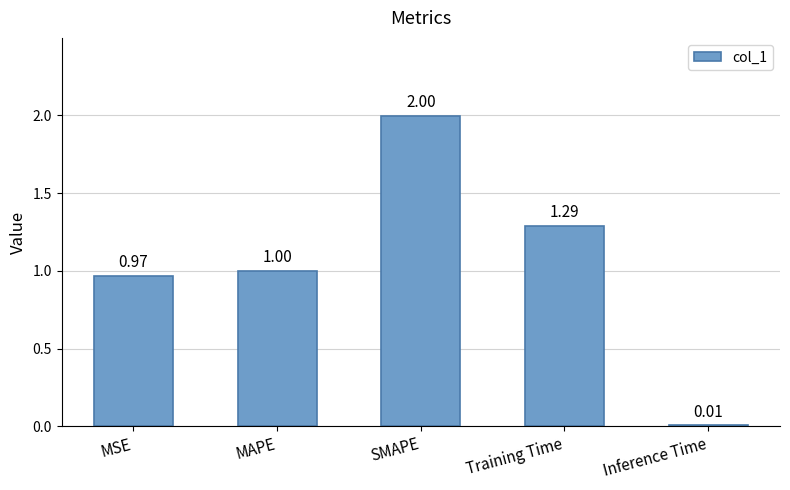

True or false: the data shows 1.6 at MAPE.

False